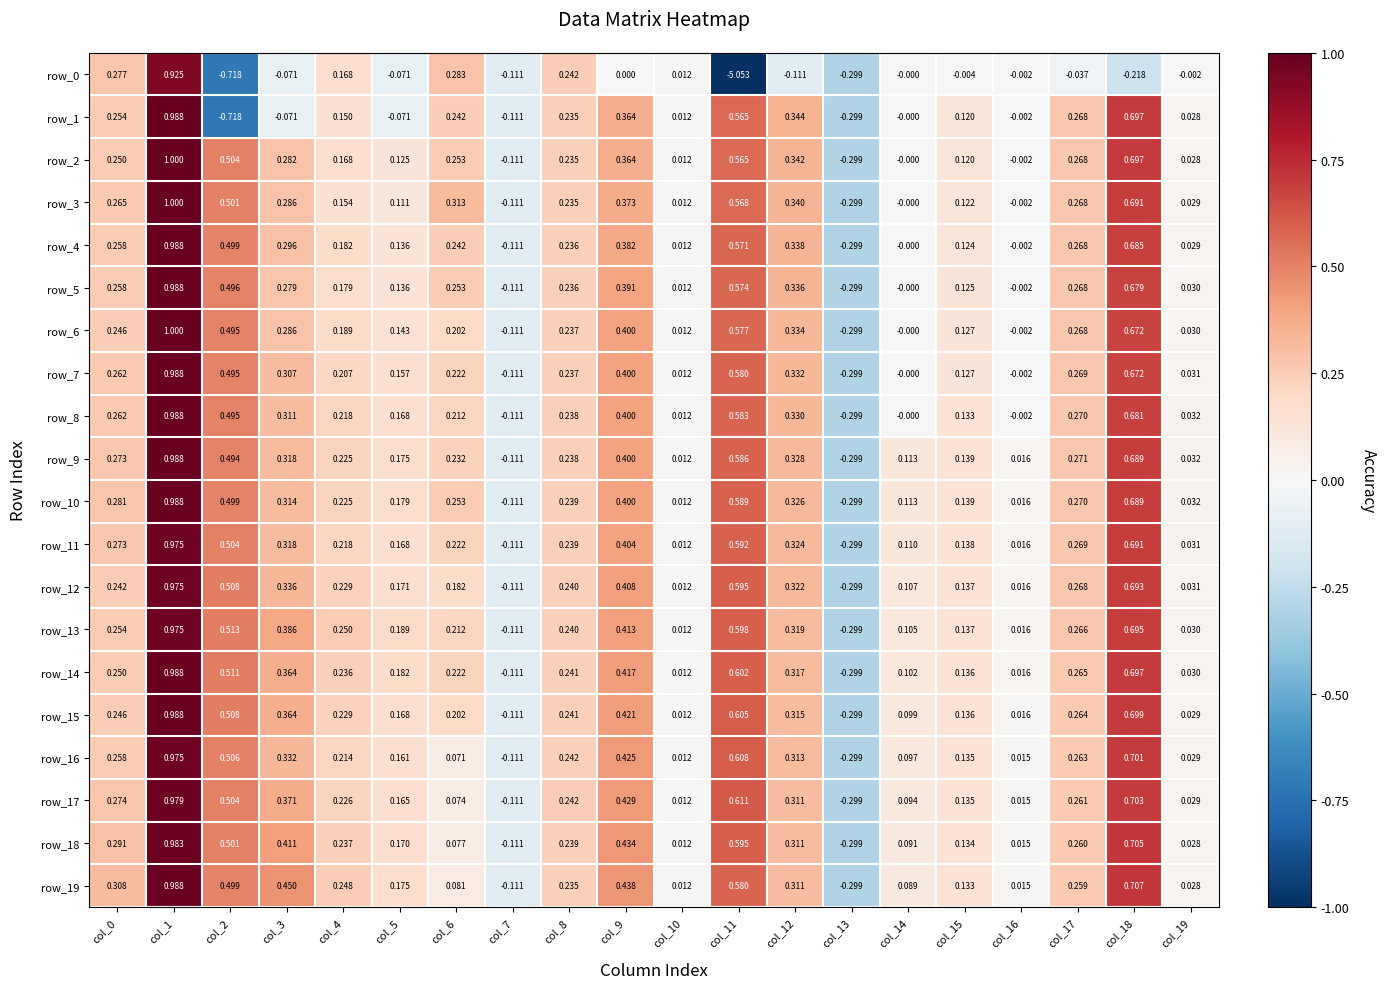

Is it true that row_19 equals 0.7 at col_18?

True